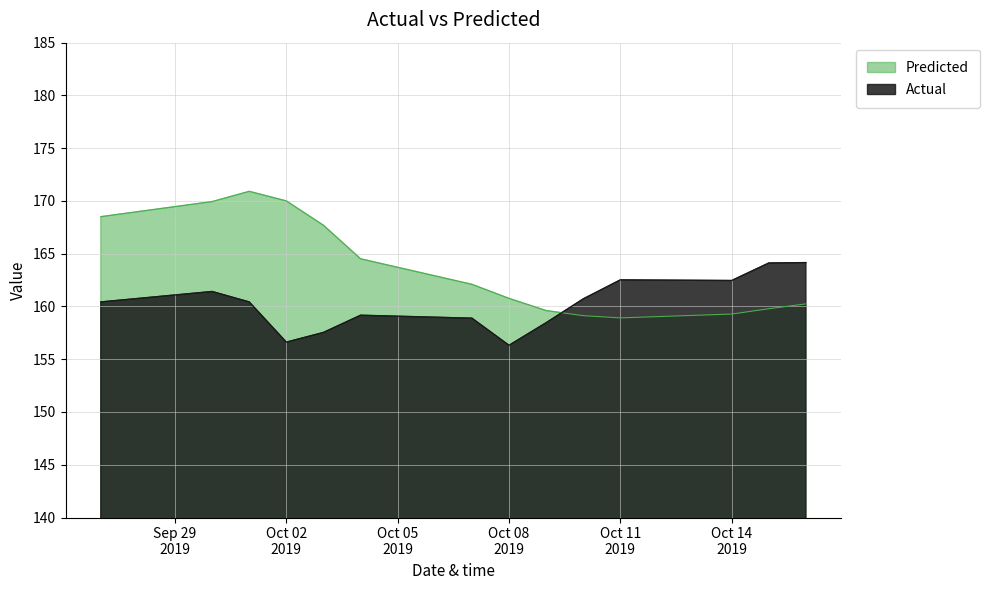

How many times do Actual and Predicted cross each other?

1